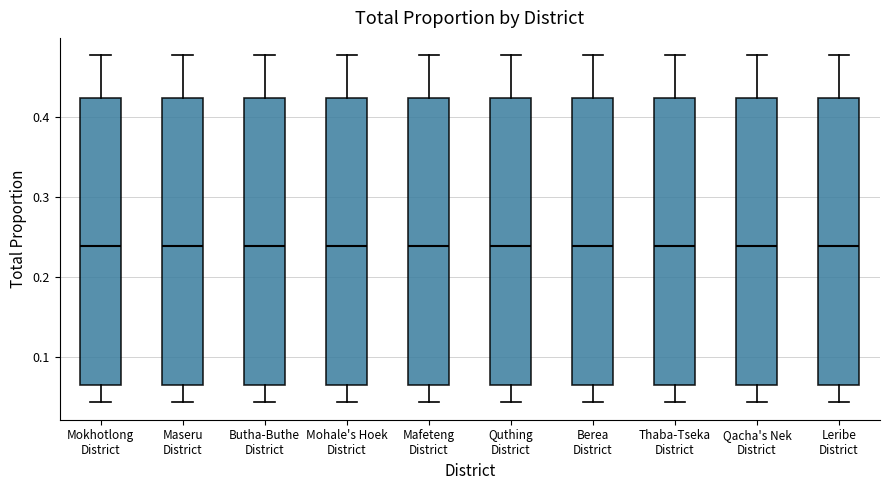

Reading left to right, transcribe this box plot: for each box, give where its median line is, the range the box spans, and where its two whiskers end, as read against the y-axis. The values are not printed on the chart, so give them approximately, as read against the axis.

Mokhotlong District: median 0.24, box 0.07 to 0.42, whiskers 0.04 to 0.48
Maseru District: median 0.24, box 0.07 to 0.42, whiskers 0.04 to 0.48
Butha-Buthe District: median 0.24, box 0.07 to 0.42, whiskers 0.04 to 0.48
Mohale's Hoek District: median 0.24, box 0.07 to 0.42, whiskers 0.04 to 0.48
Mafeteng District: median 0.24, box 0.07 to 0.42, whiskers 0.04 to 0.48
Quthing District: median 0.24, box 0.07 to 0.42, whiskers 0.04 to 0.48
Berea District: median 0.24, box 0.07 to 0.42, whiskers 0.04 to 0.48
Thaba-Tseka District: median 0.24, box 0.07 to 0.42, whiskers 0.04 to 0.48
Qacha's Nek District: median 0.24, box 0.07 to 0.42, whiskers 0.04 to 0.48
Leribe District: median 0.24, box 0.07 to 0.42, whiskers 0.04 to 0.48